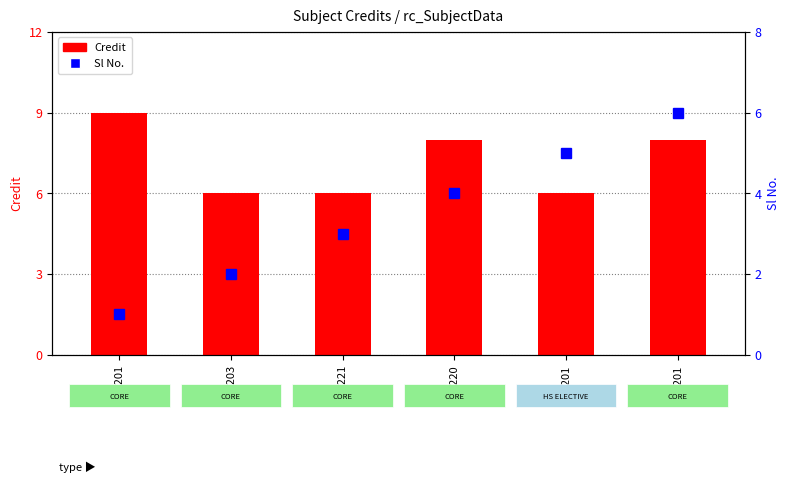

List the labels in order of Credit value, largest first.

CS201, EE220, MA201, CS203, CS221, HS201